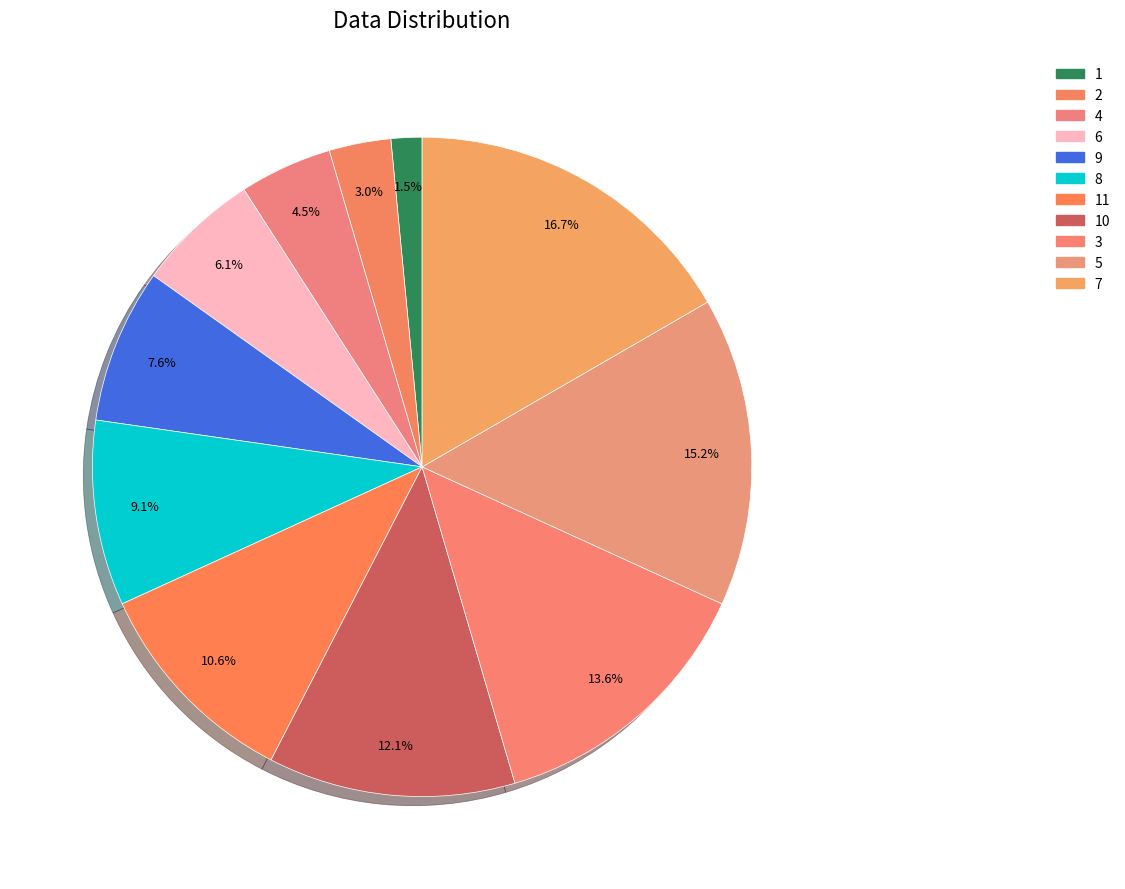

How many segments does this pie chart have?

11